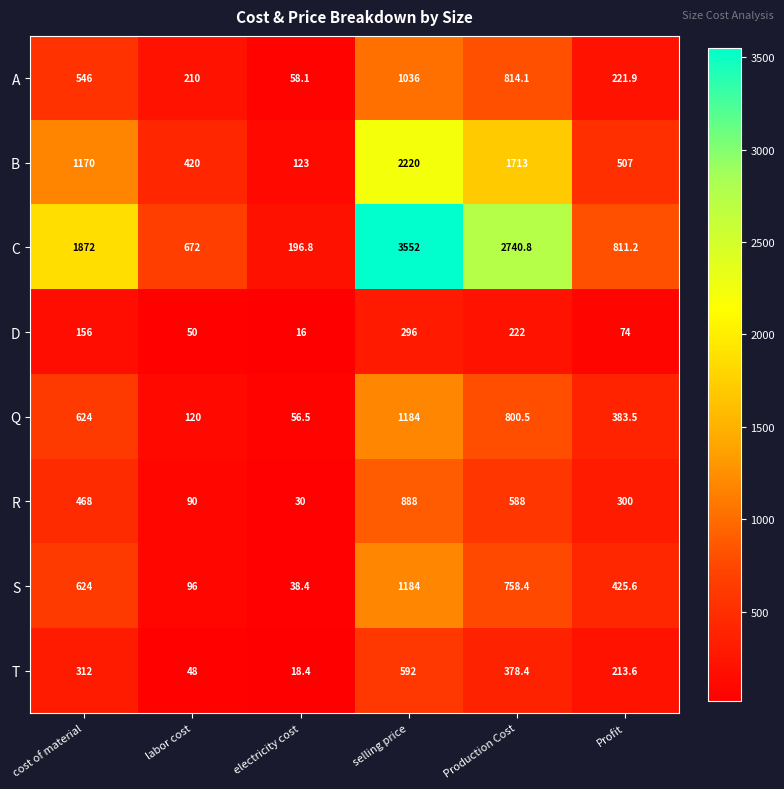

What is the difference between the maximum and second lowest values in the A series?

826.0